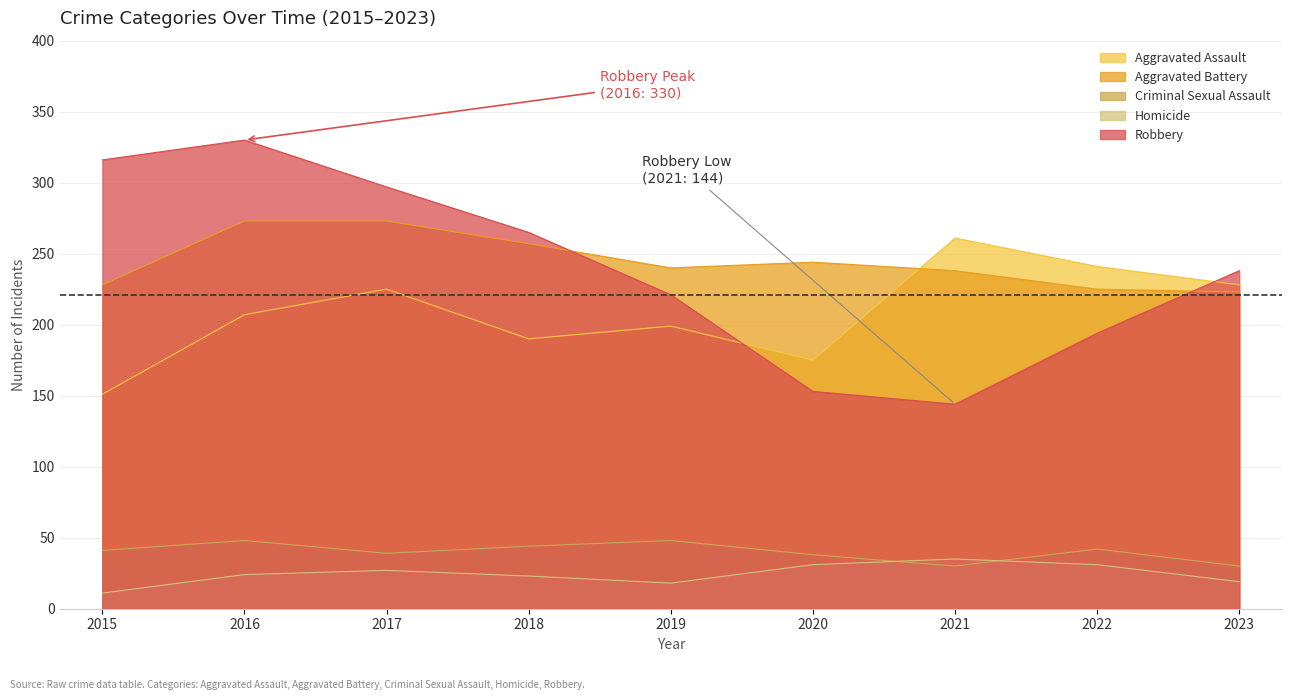

List the series in order of their peak value, lowest first.

Homicide, Criminal Sexual Assault, Aggravated Assault, Aggravated Battery, Robbery